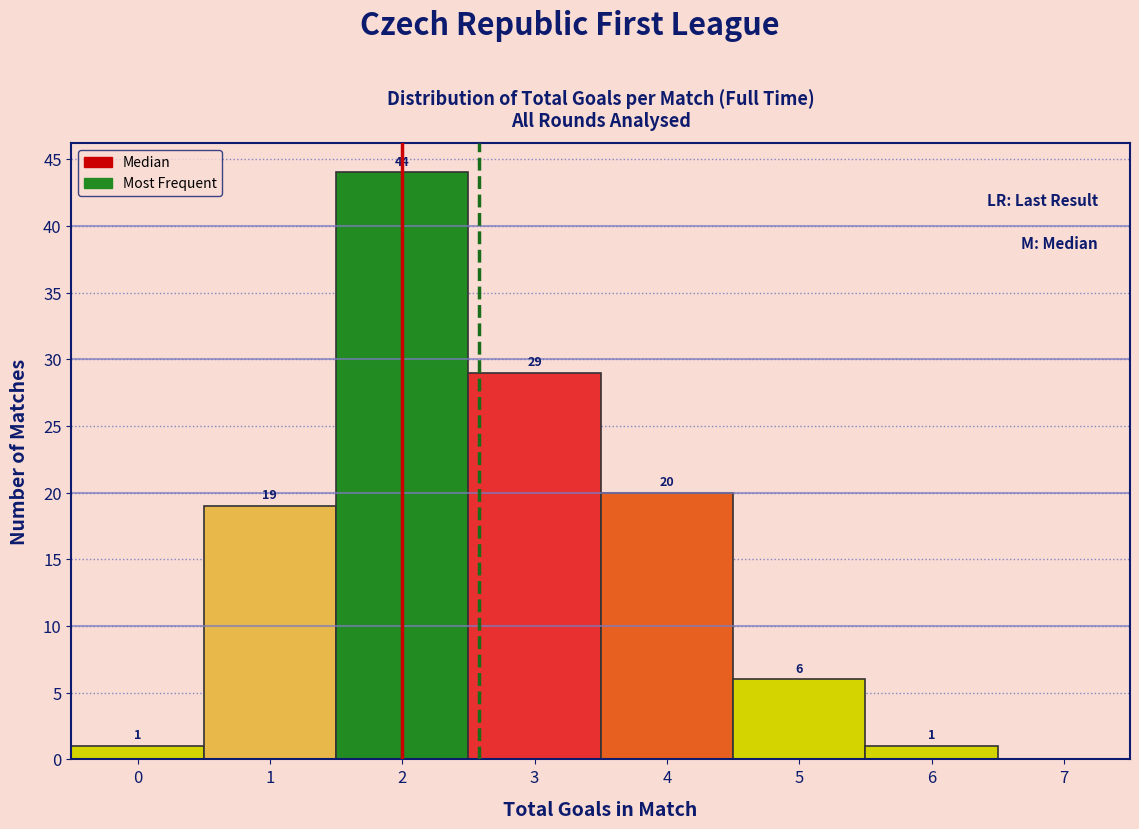

Over which range of the x-axis is the bar tallest?

1.5 to 2.5